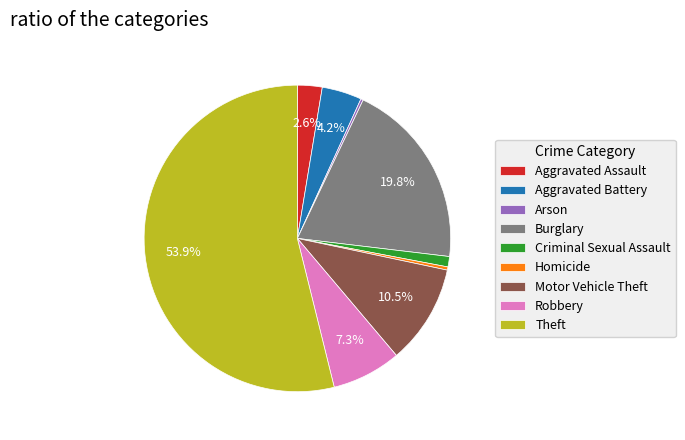

Is there a majority slice in this chart?

Yes